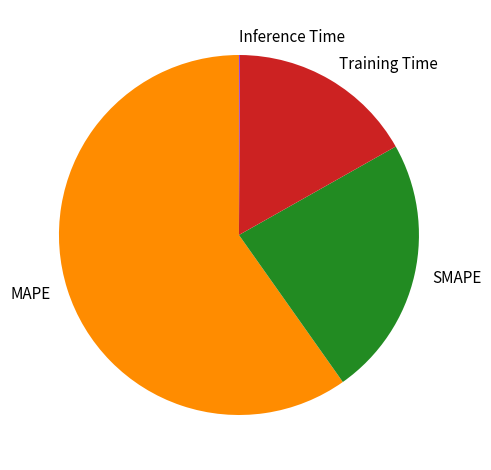

Does MAPE represent more than half of the total?

Yes